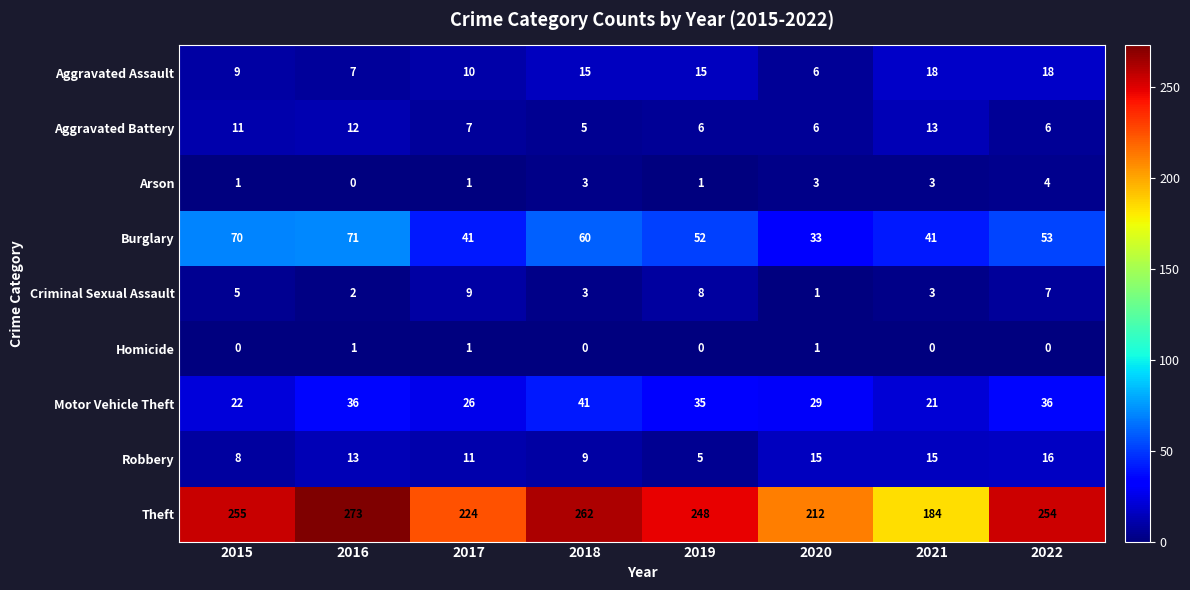

What is the difference between the second highest and second lowest values in the Aggravated Assault series?

11